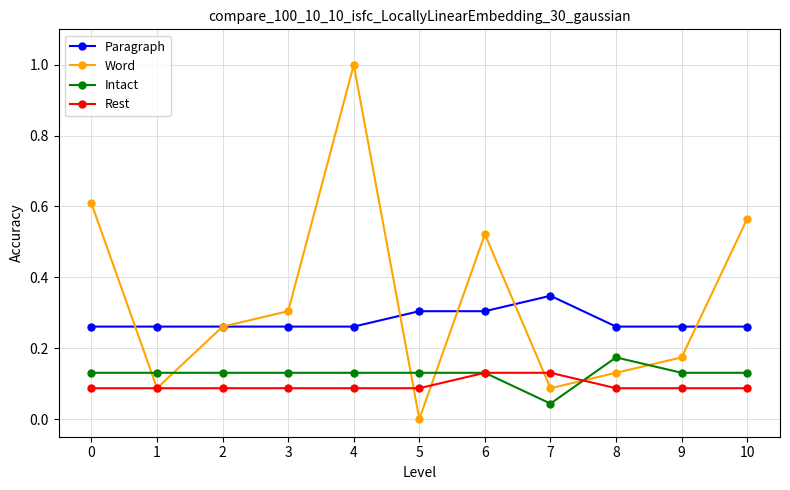

Which series has the widest spread of values?

Word